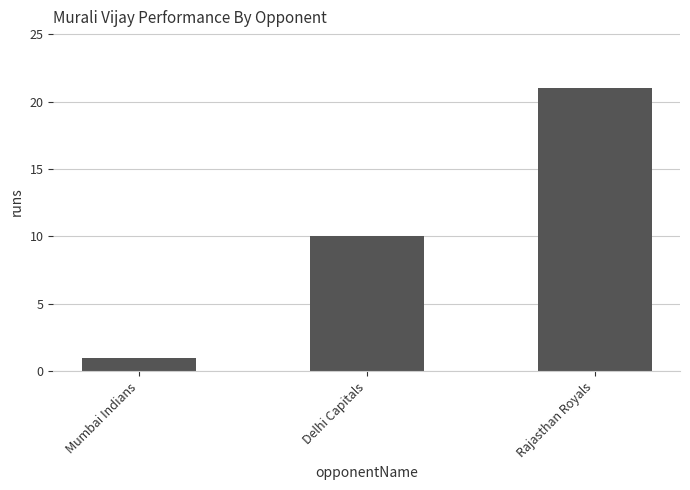

What position from the left is Delhi Capitals?

2